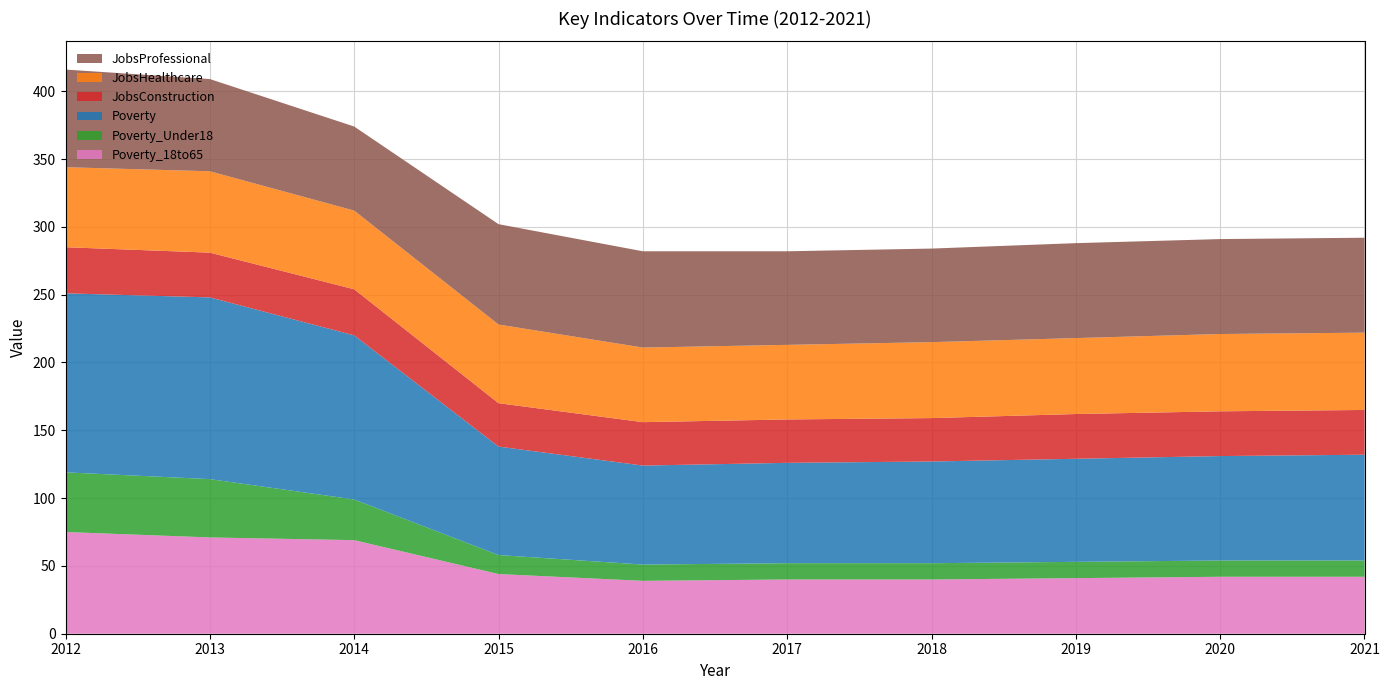

Reading left to right, transcribe all the data shown in this chart.

Poverty_18to65: 2012=75	2013=71	2014=69	2015=44	2016=39	2017=40	2018=40	2019=41	2020=42	2021=42
Poverty_Under18: 2012=44	2013=43	2014=30	2015=14	2016=12	2017=12	2018=12	2019=12	2020=12	2021=12
Poverty: 2012=132	2013=134	2014=121	2015=80	2016=73	2017=74	2018=75	2019=76	2020=77	2021=78
JobsConstruction: 2012=34	2013=33	2014=34	2015=32	2016=32	2017=32	2018=32	2019=33	2020=33	2021=33
JobsHealthcare: 2012=59	2013=60	2014=58	2015=58	2016=55	2017=55	2018=56	2019=56	2020=57	2021=57
JobsProfessional: 2012=72	2013=68	2014=62	2015=74	2016=71	2017=69	2018=69	2019=70	2020=70	2021=70